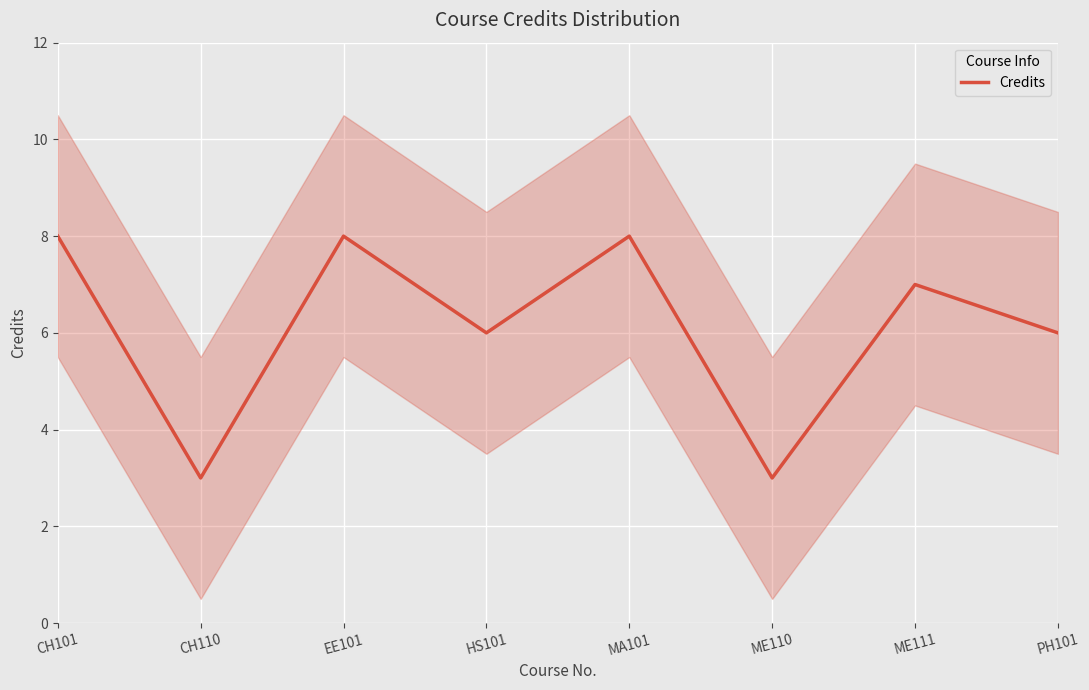

How many values are below 7?

4